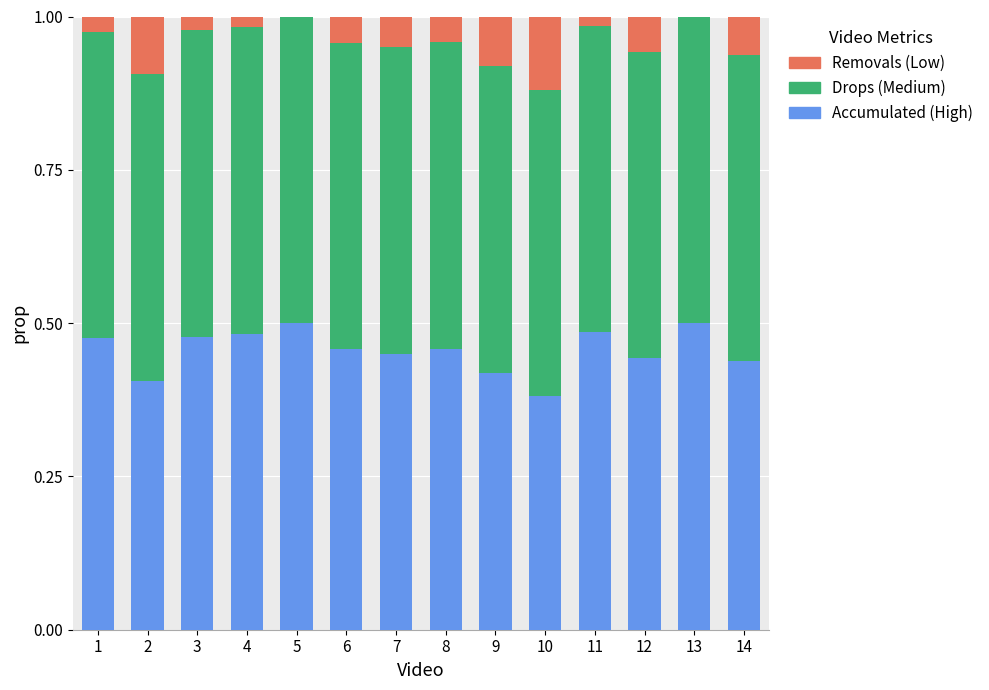

What is the total value across all series at 6?

1.0